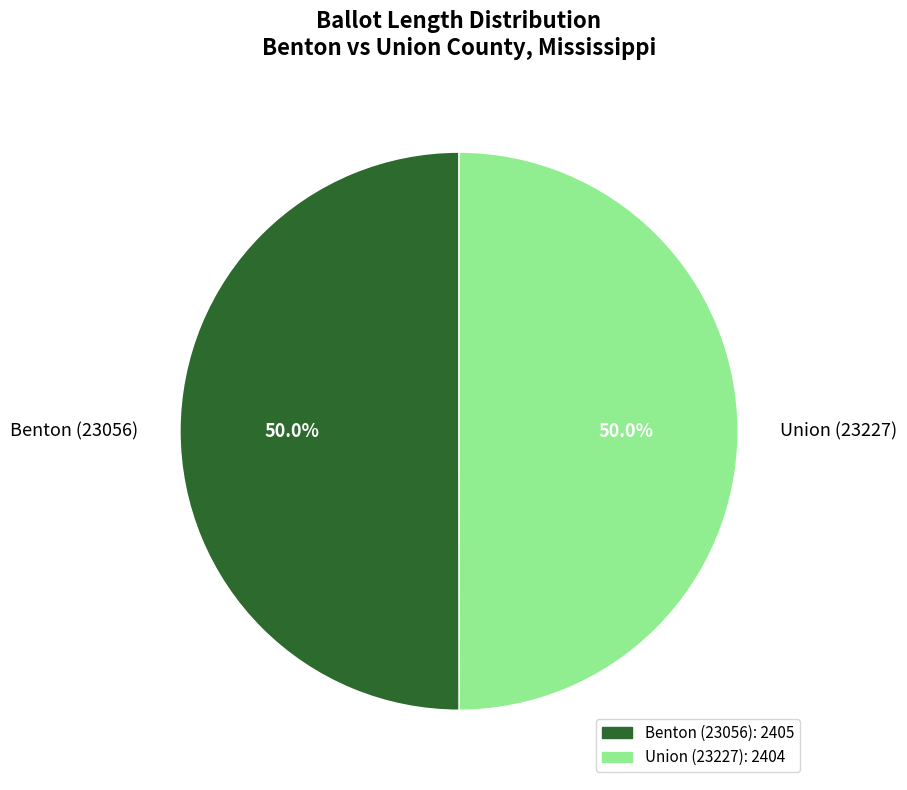

To the nearest percent, what is the average slice percentage?

50%